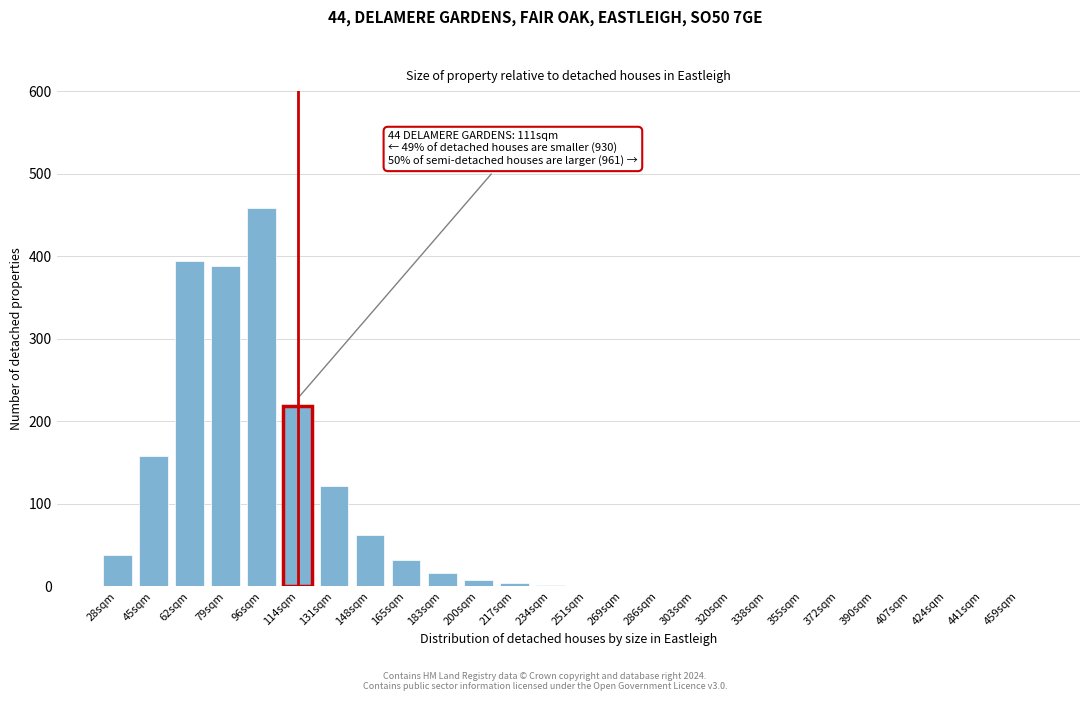

What is the greatest value displayed?

458